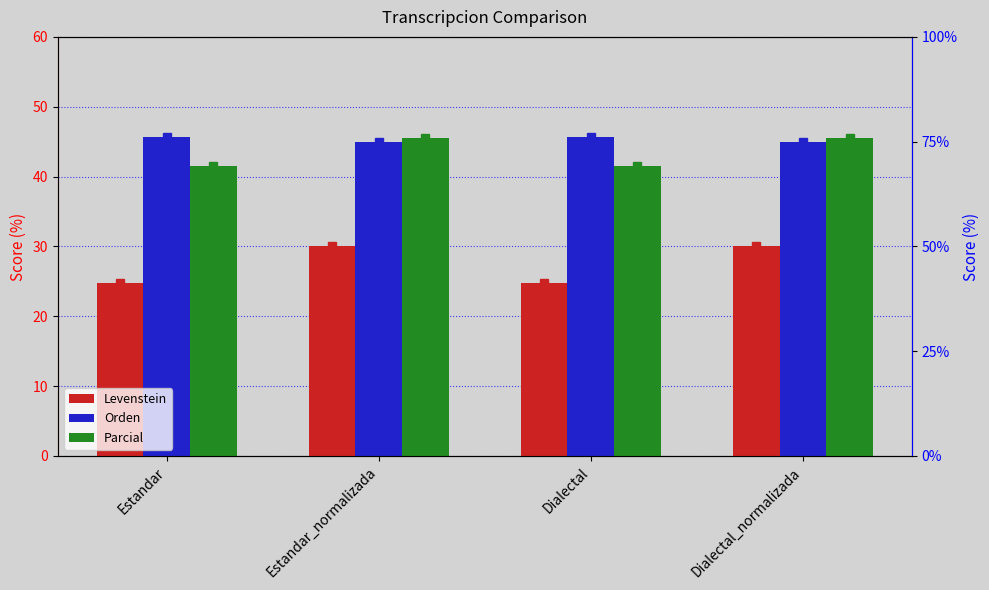

True or false: Levenstein has a value of 24.8 at Dialectal.

True